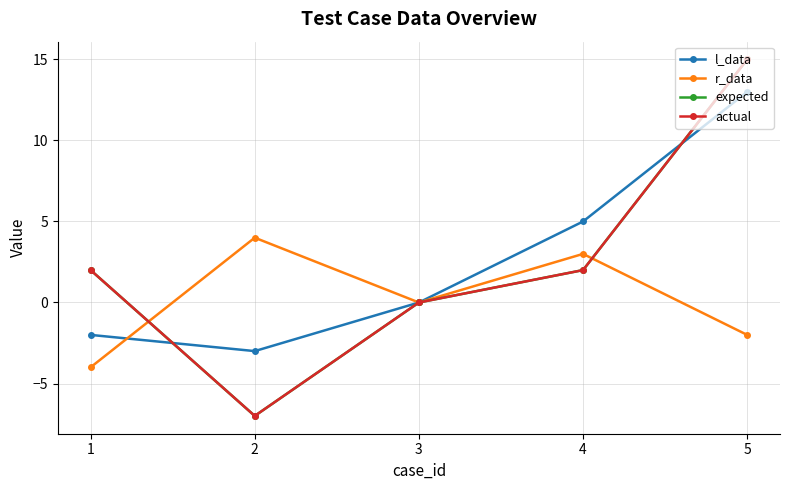

At 4, list the series in order from largest to smallest.

l_data, r_data, expected, actual